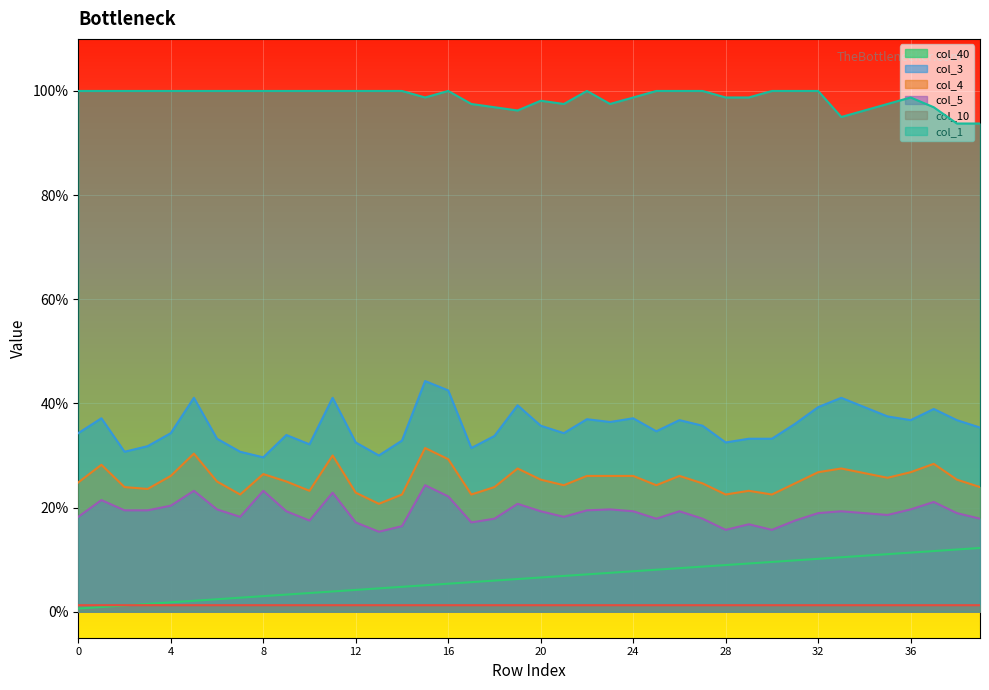

Which series has the largest range (max minus min)?

col_3